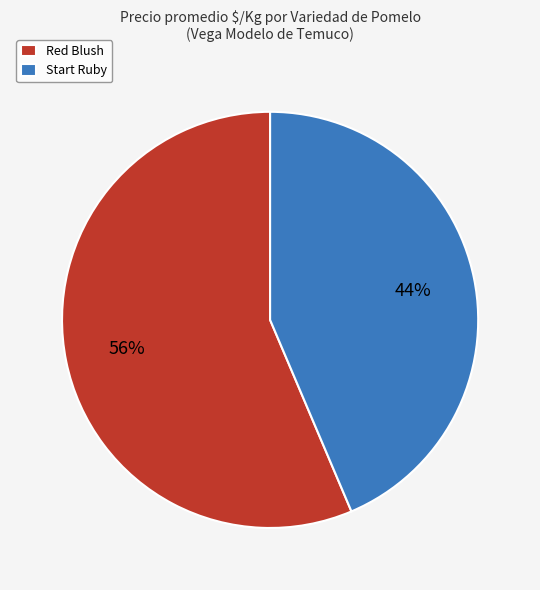

How many slices are in this pie chart?

2